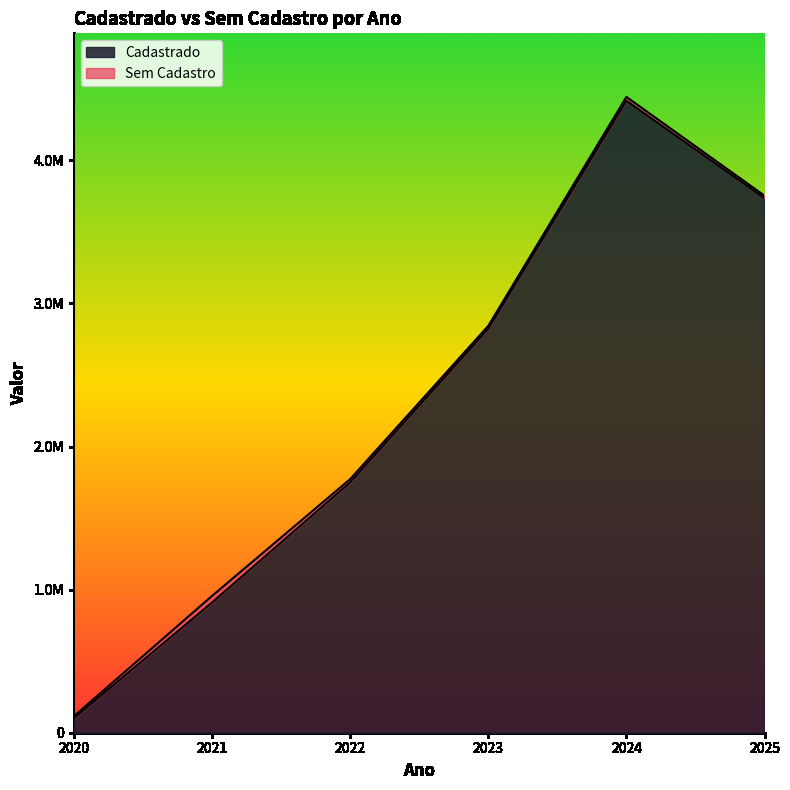

How many data points are less than 2822961?

3